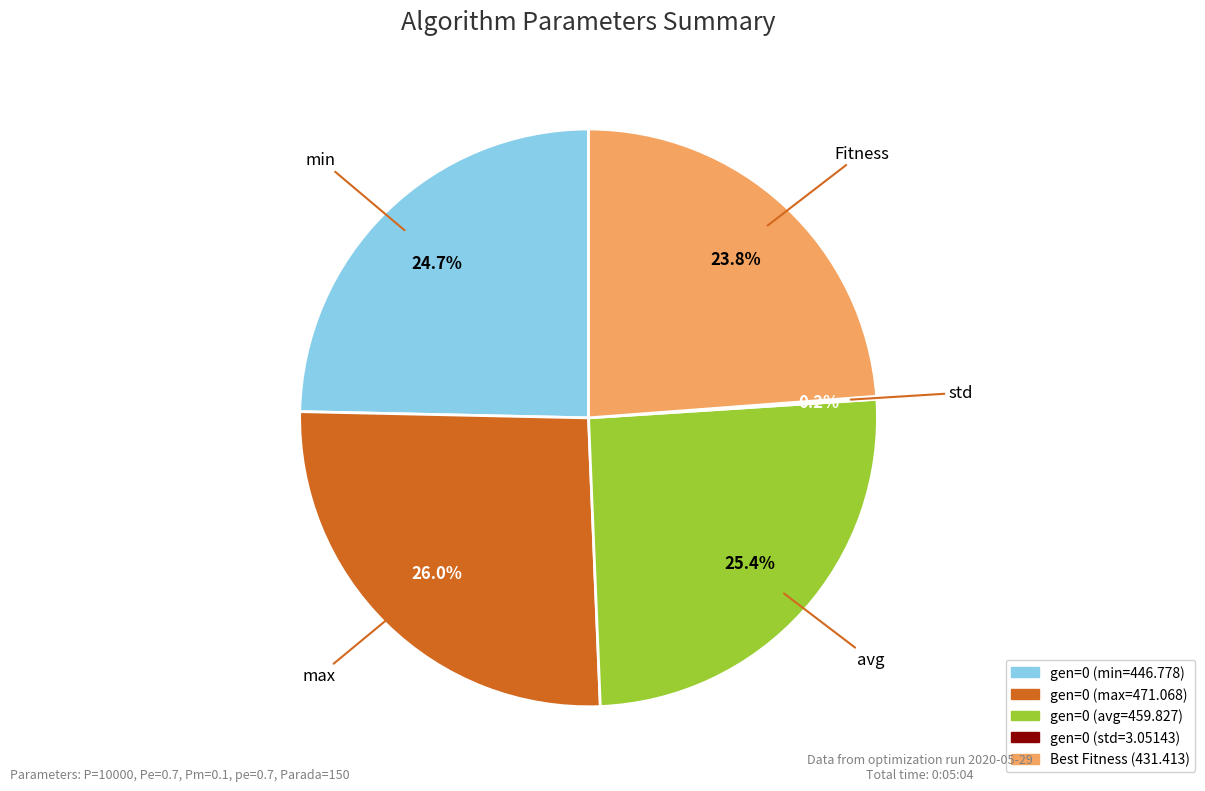

Does any single category account for the majority?

No